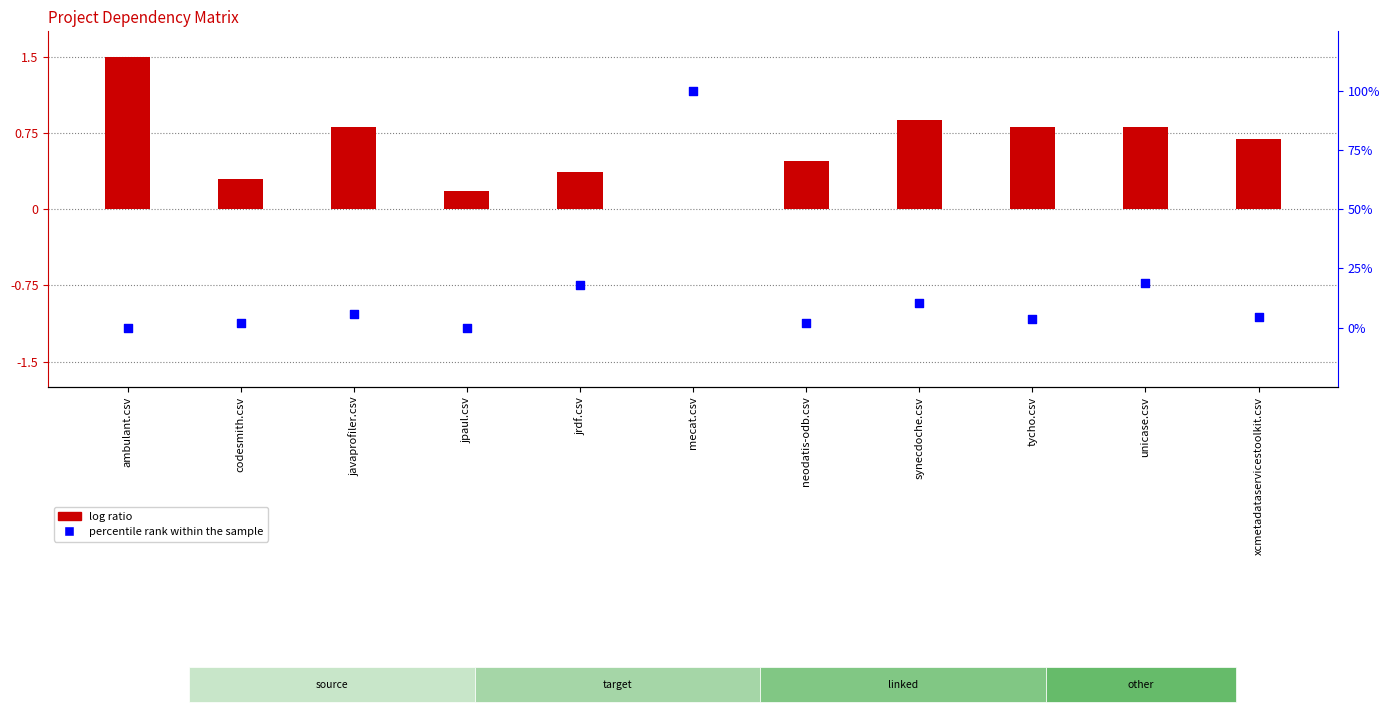

At which category is the sum across all series the highest?

mecat.csv